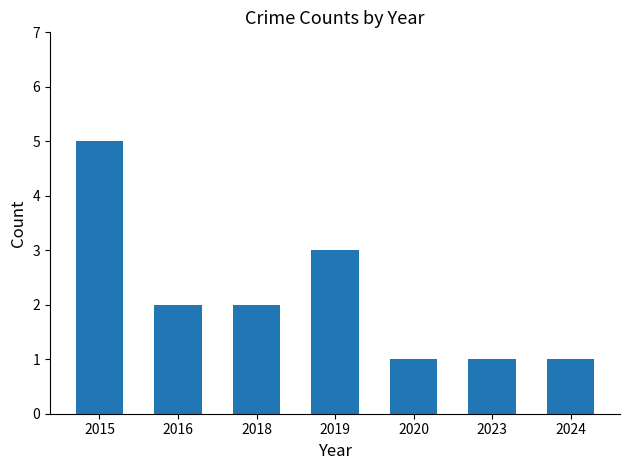

Reading left to right, what are all the values shown in this chart?

5	2	2	3	1	1	1